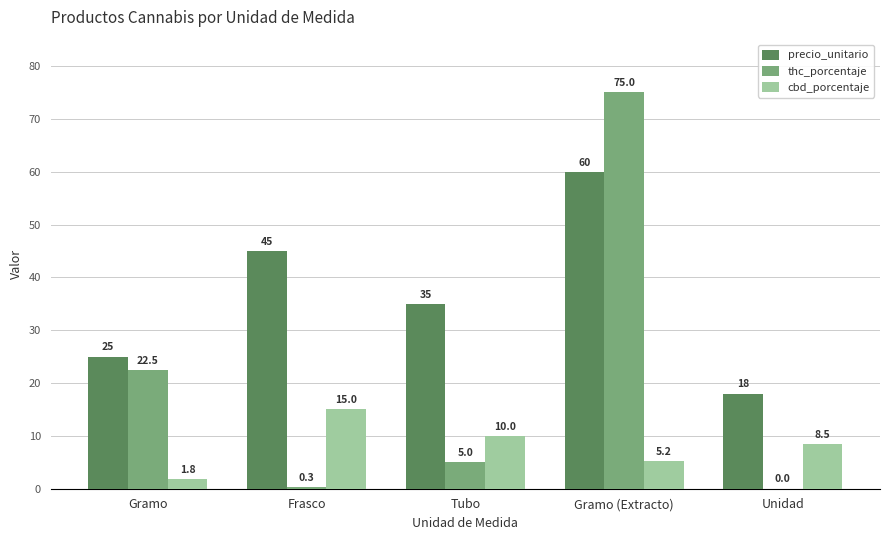

Count the number of data series in this chart.

3